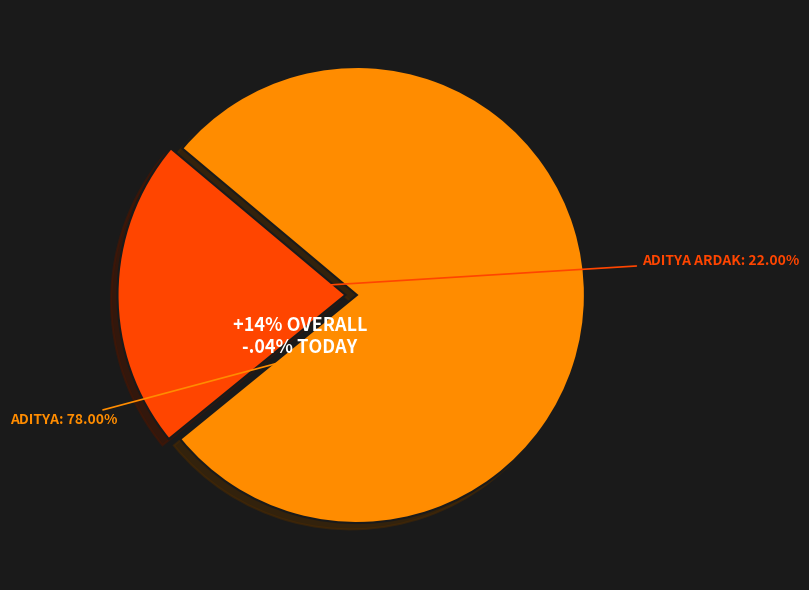

Do Aditya and Aditya Ardak together represent more than half of the pie?

Yes